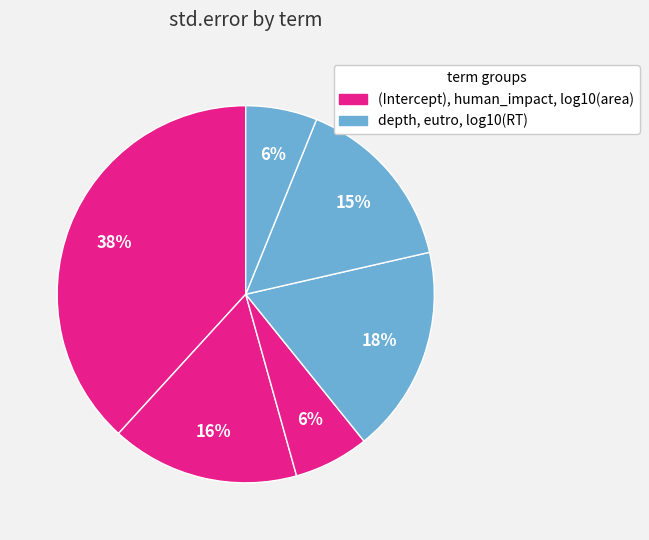

Count the number of slices in the pie.

6